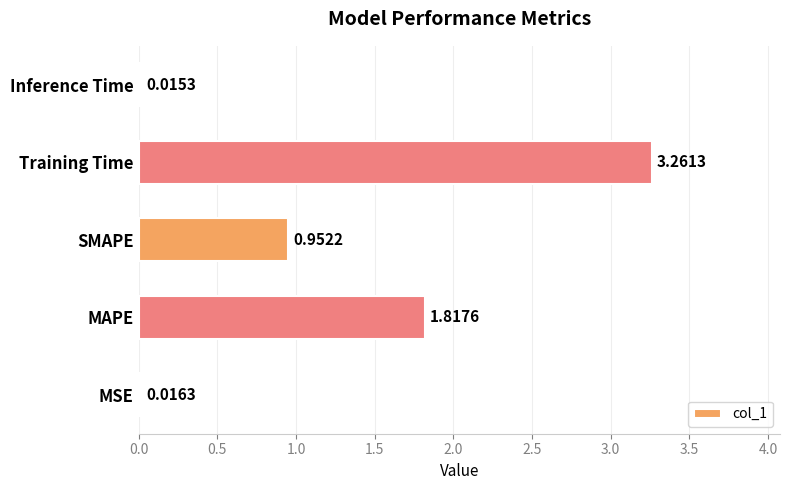

List the labels in order of value, smallest first.

Inference Time, MSE, SMAPE, MAPE, Training Time